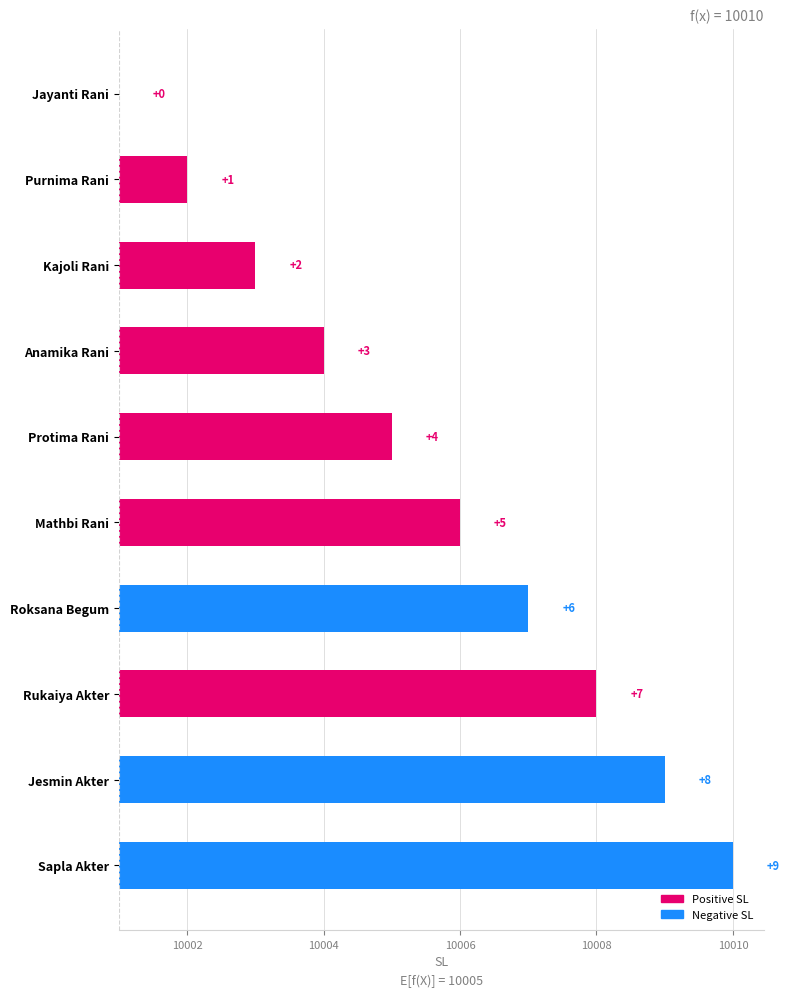

What is the difference between the second highest and second lowest values?

7